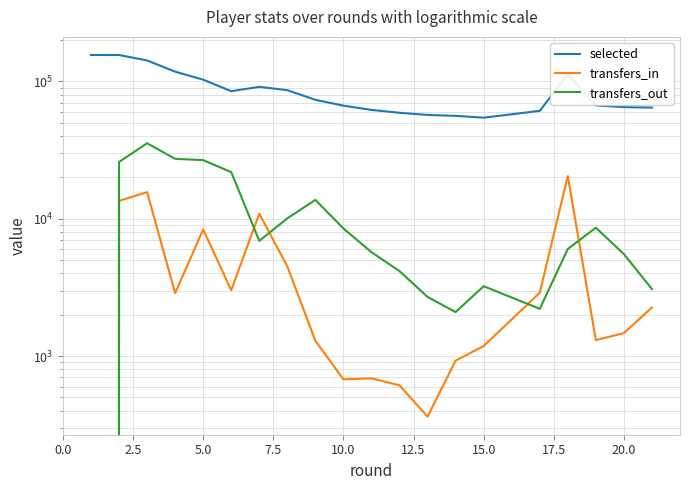

The selected series shows 80118 at 13. True or false?

False